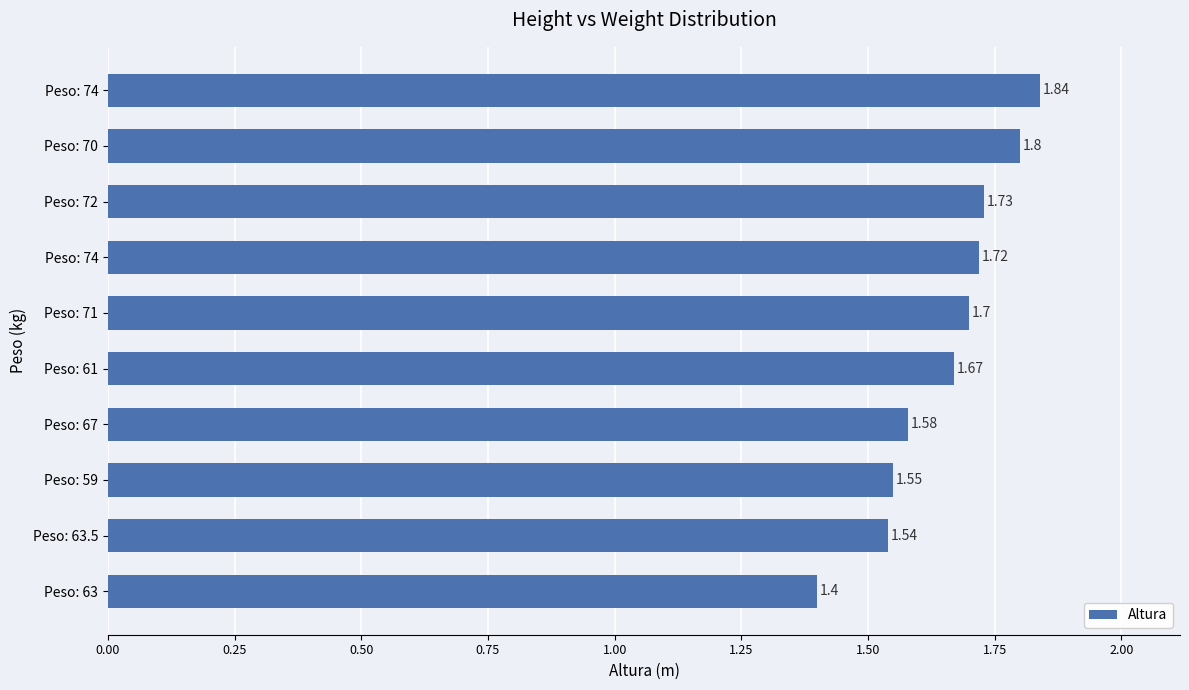

Does the chart contain any negative values?

No